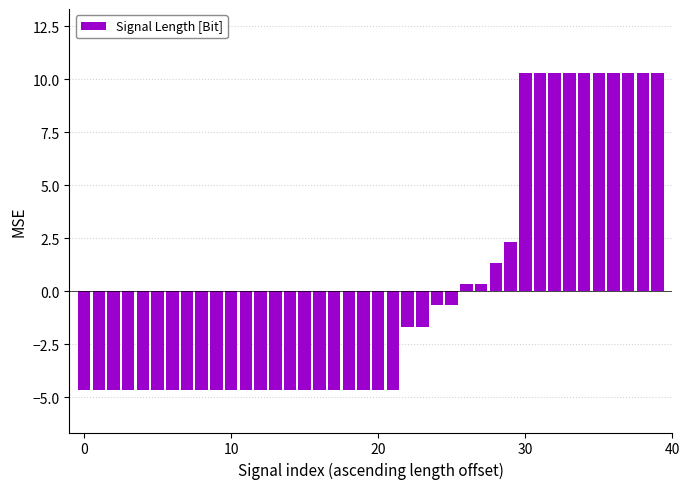

What is the value of the 18th bar from the left?

-4.7